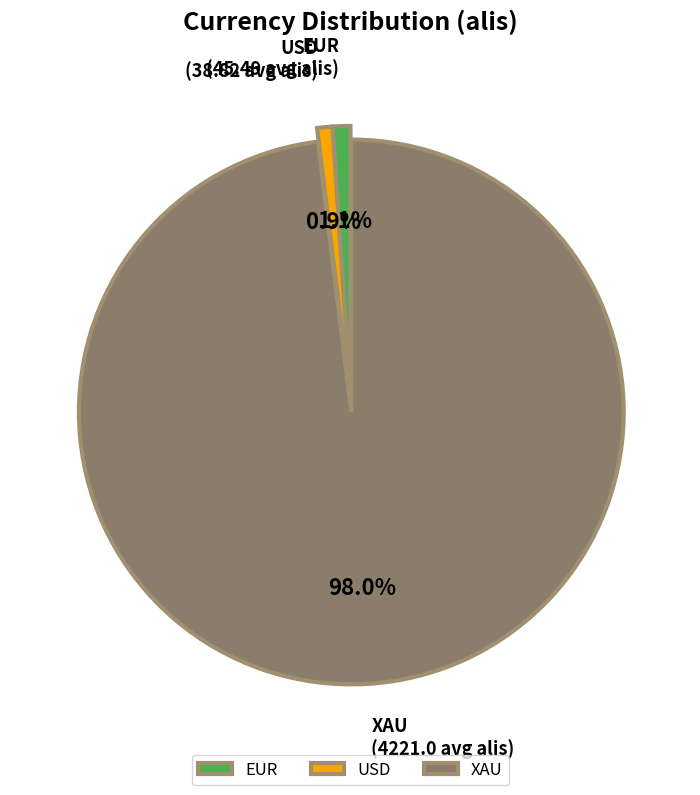

To the nearest percent, what portion does EUR represent?

1%